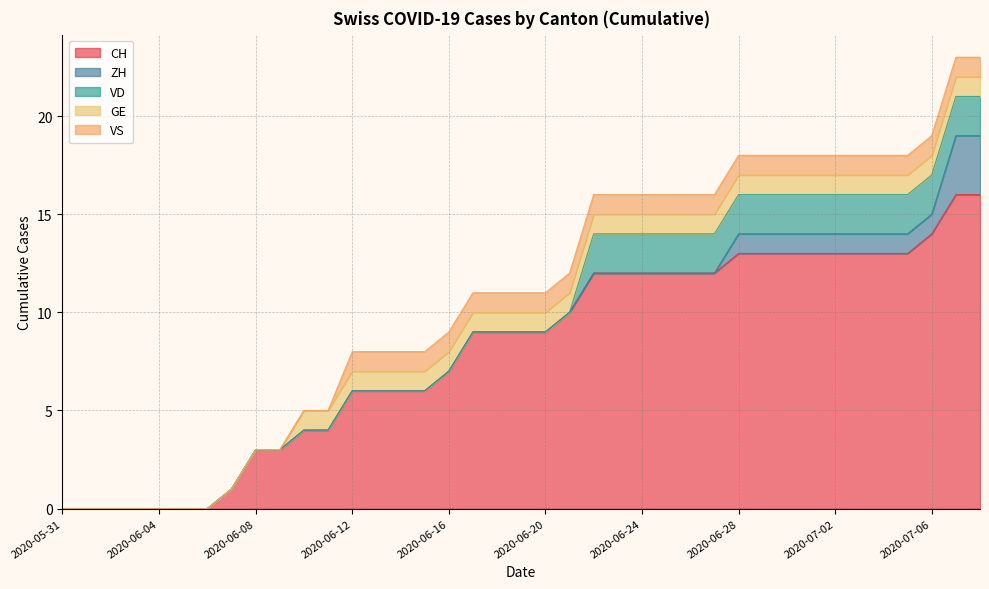

True or false: VD and CH intersect in this chart.

False